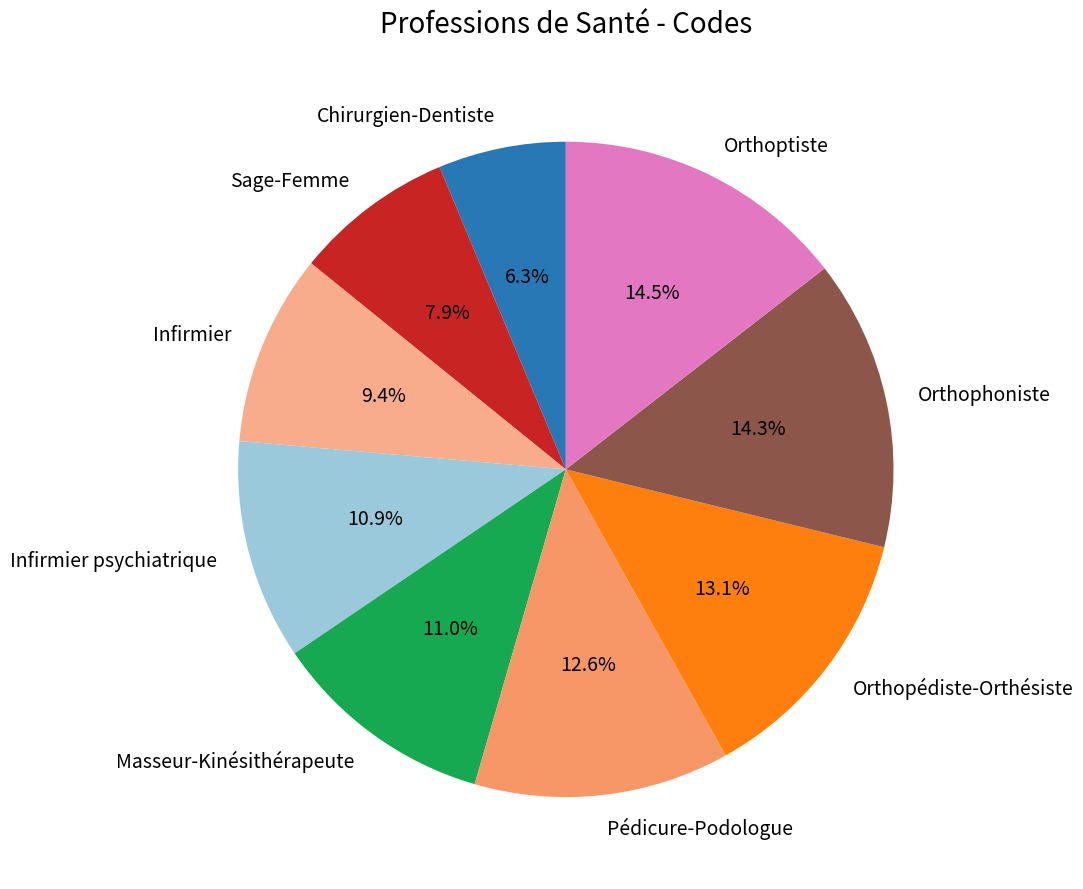

What percentage is the Sage-Femme slice, to the nearest percent?

8%